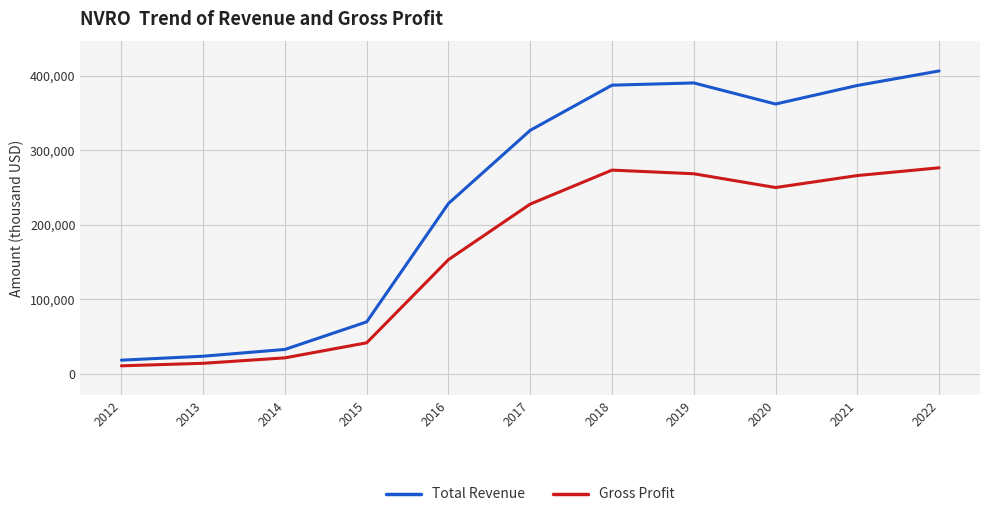

Rank the series by their maximum value, from highest to lowest.

Total Revenue, Gross Profit